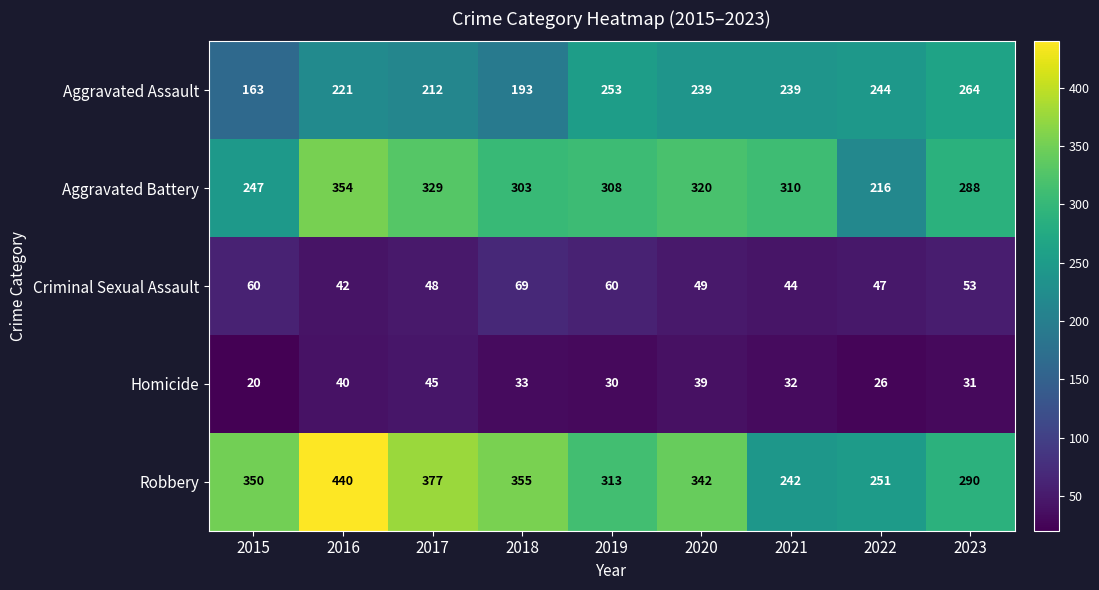

What is the difference between the maximum and minimum values in the Aggravated Assault series?

101